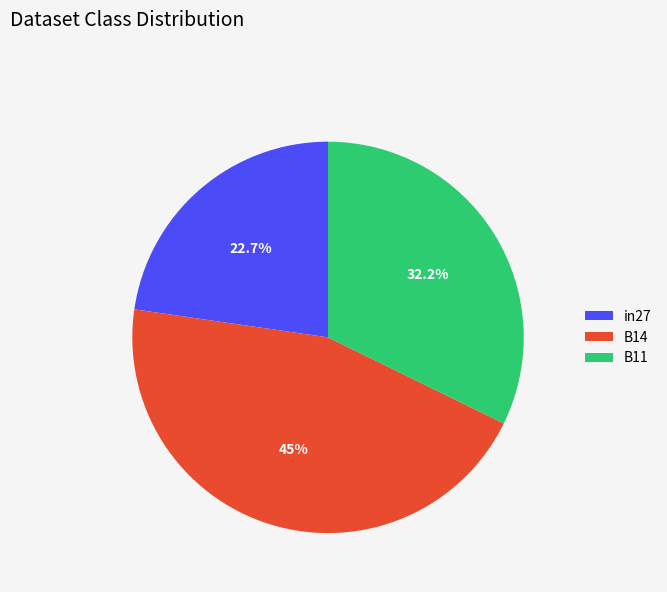

Does B11 account for over 50% of the chart?

No